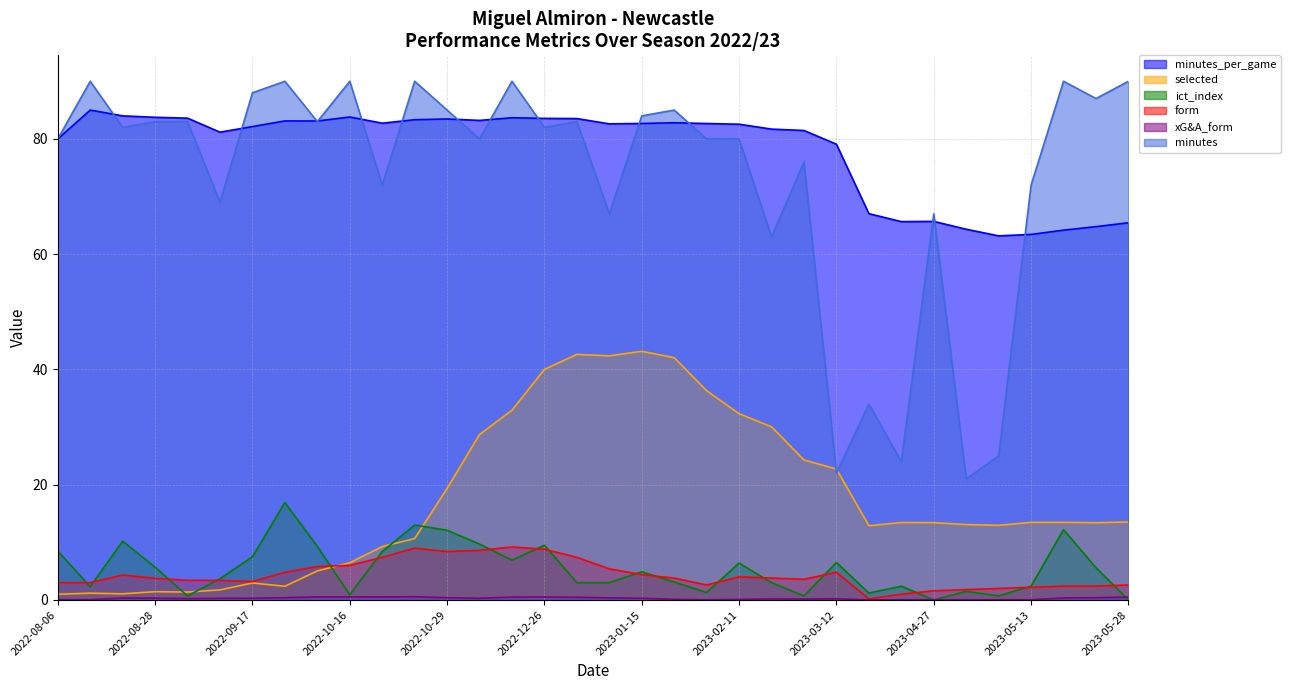

True or false: minutes_per_game and form intersect in this chart.

False